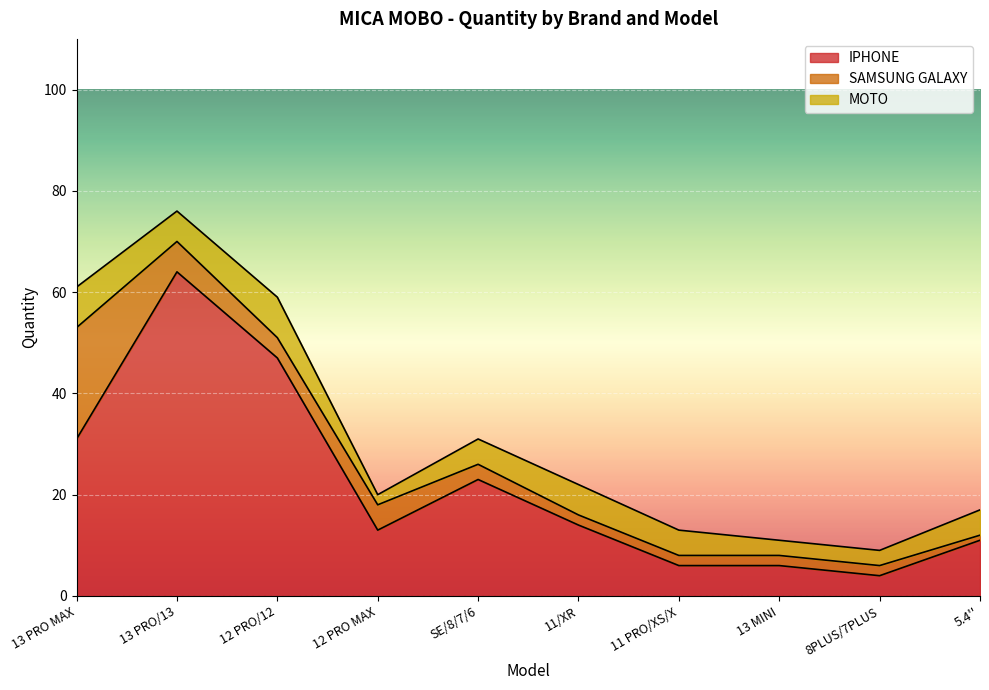

What is the total value across all series at 13 PRO/13?

76